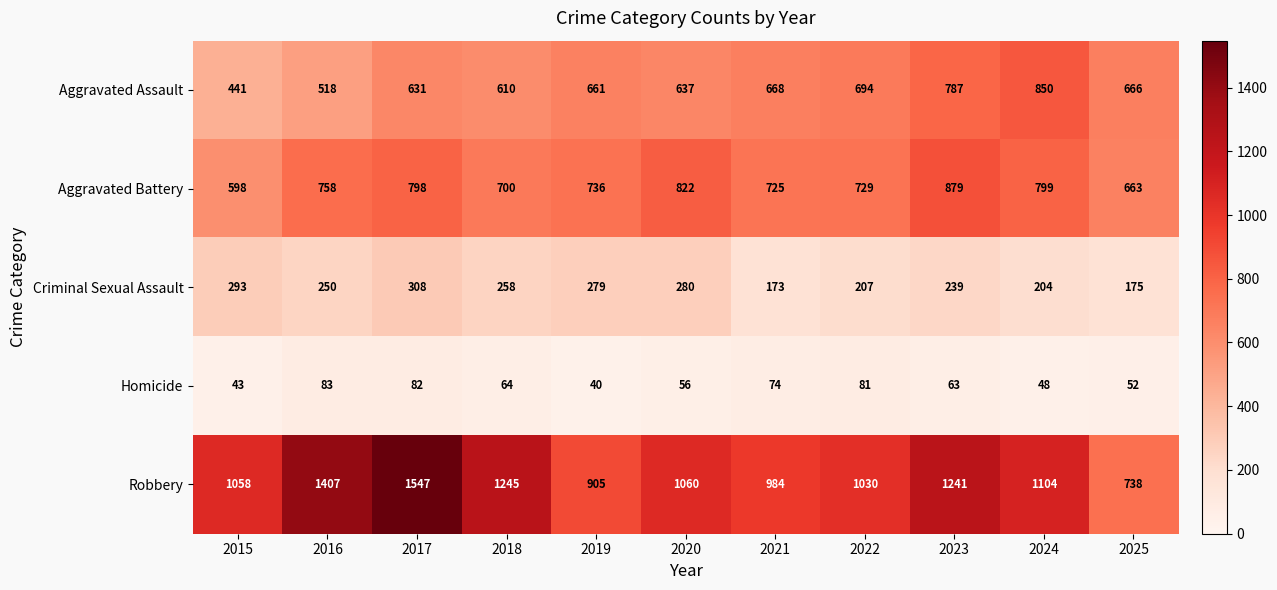

What is the greatest value displayed?

1547